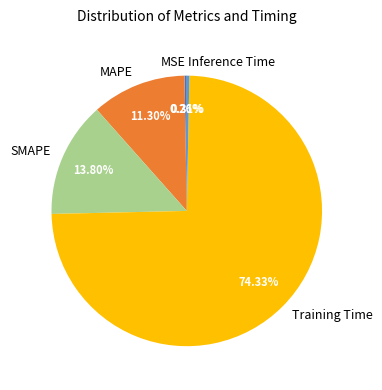

Is Training Time the majority of the pie?

Yes